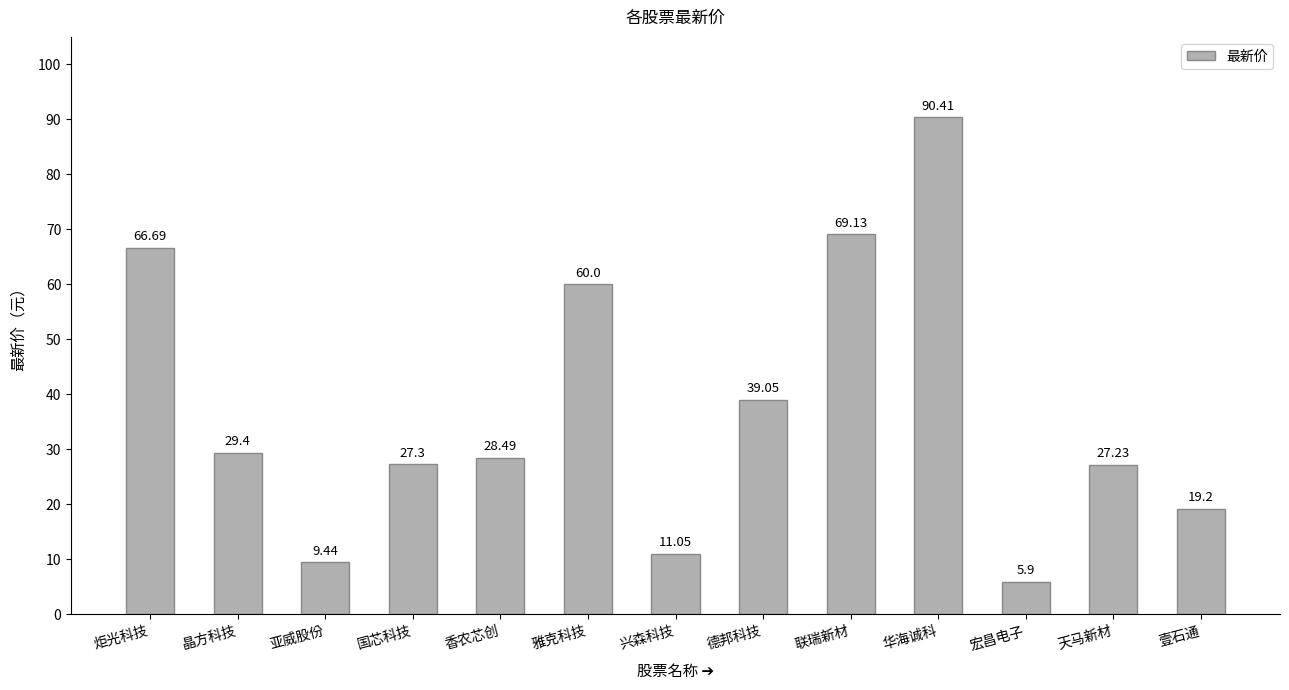

What is the value of the 12th bar from the left?

27.2